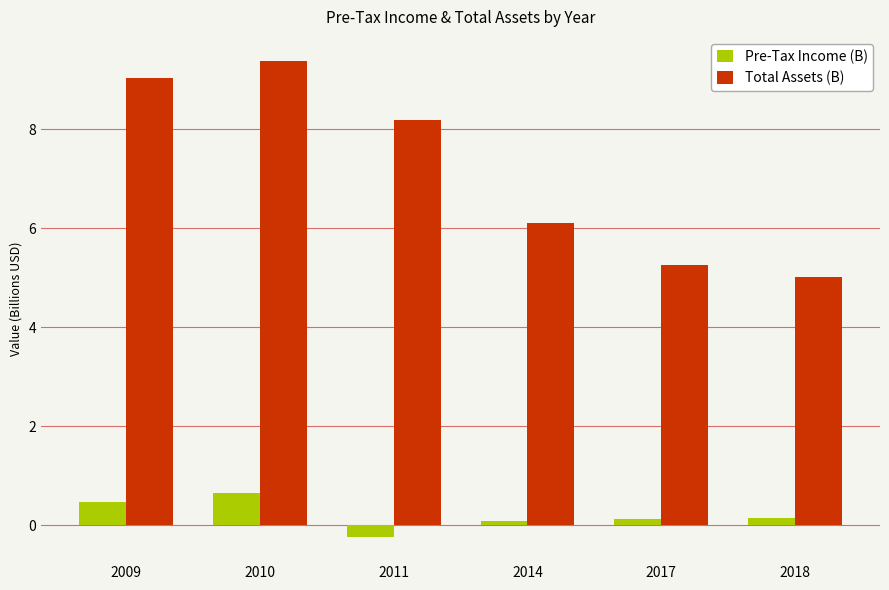

What is the difference between the Total Assets (B) values at 2014 and 2010?

3.3